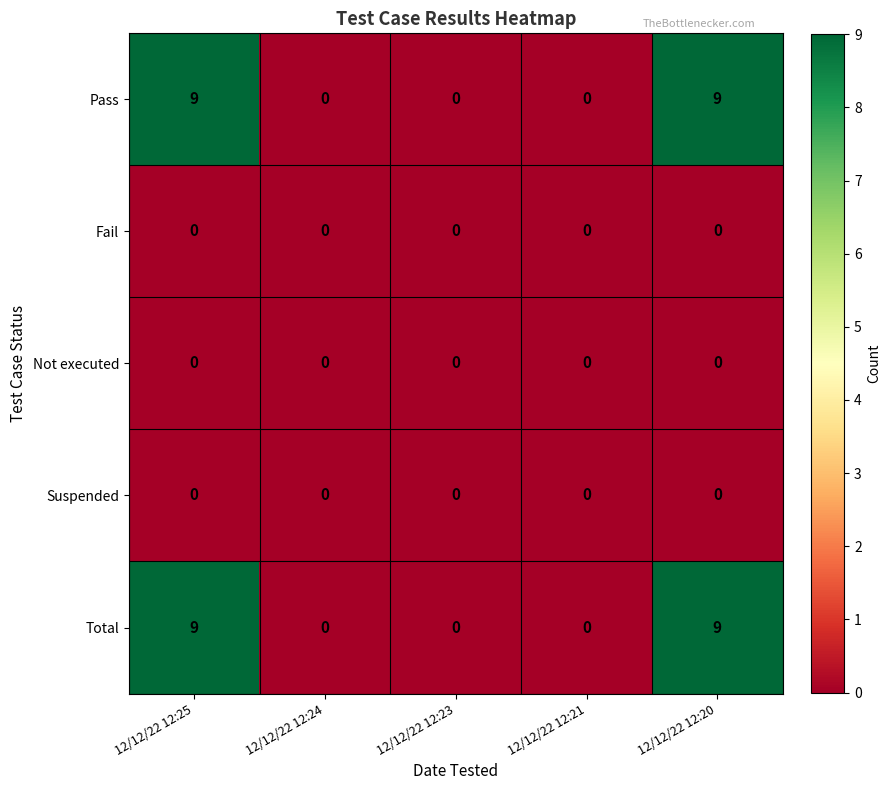

Reading left to right, transcribe all the data shown in this chart.

Pass: 9	0	0	0	9
Fail: 0	0	0	0	0
Not executed: 0	0	0	0	0
Suspended: 0	0	0	0	0
Total: 9	0	0	0	9